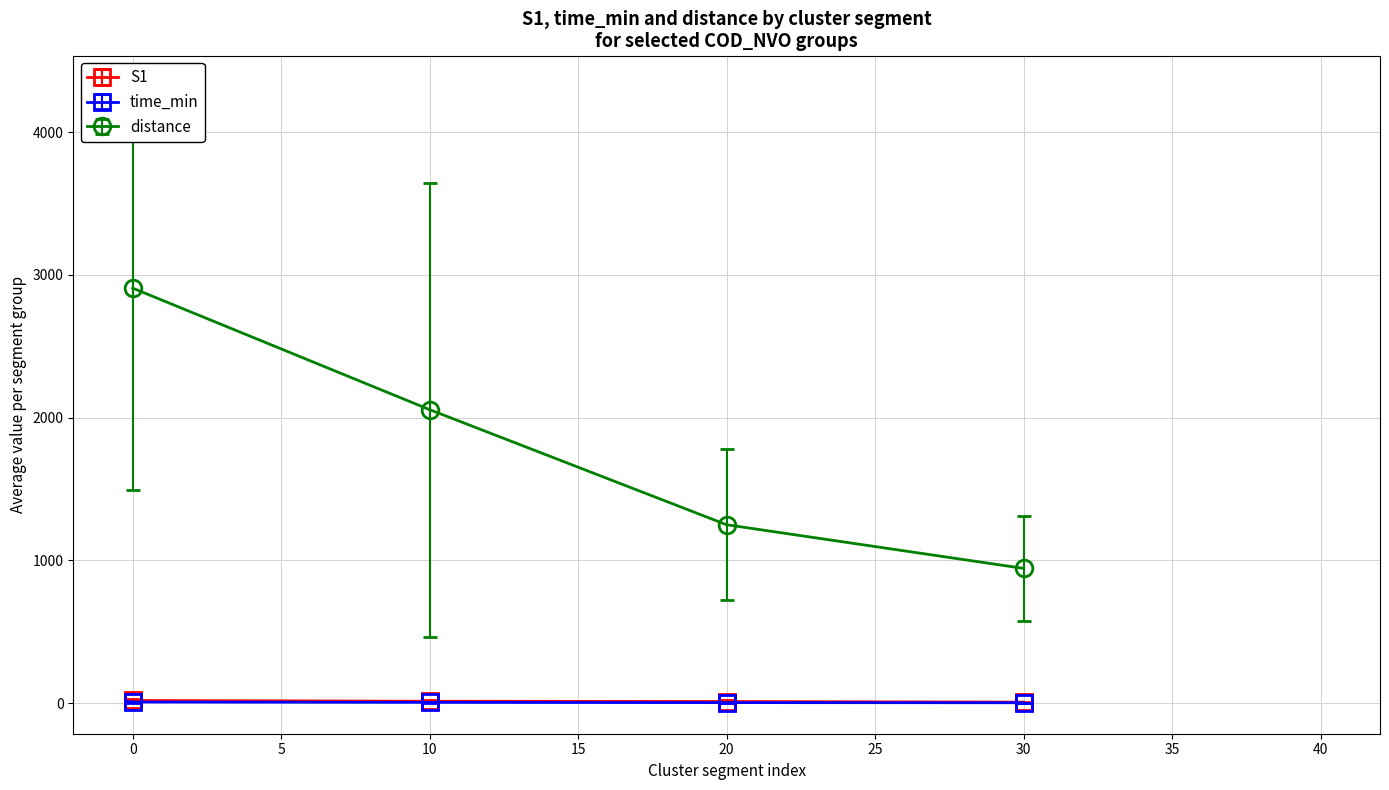

At which category is the sum across all series the highest?

0